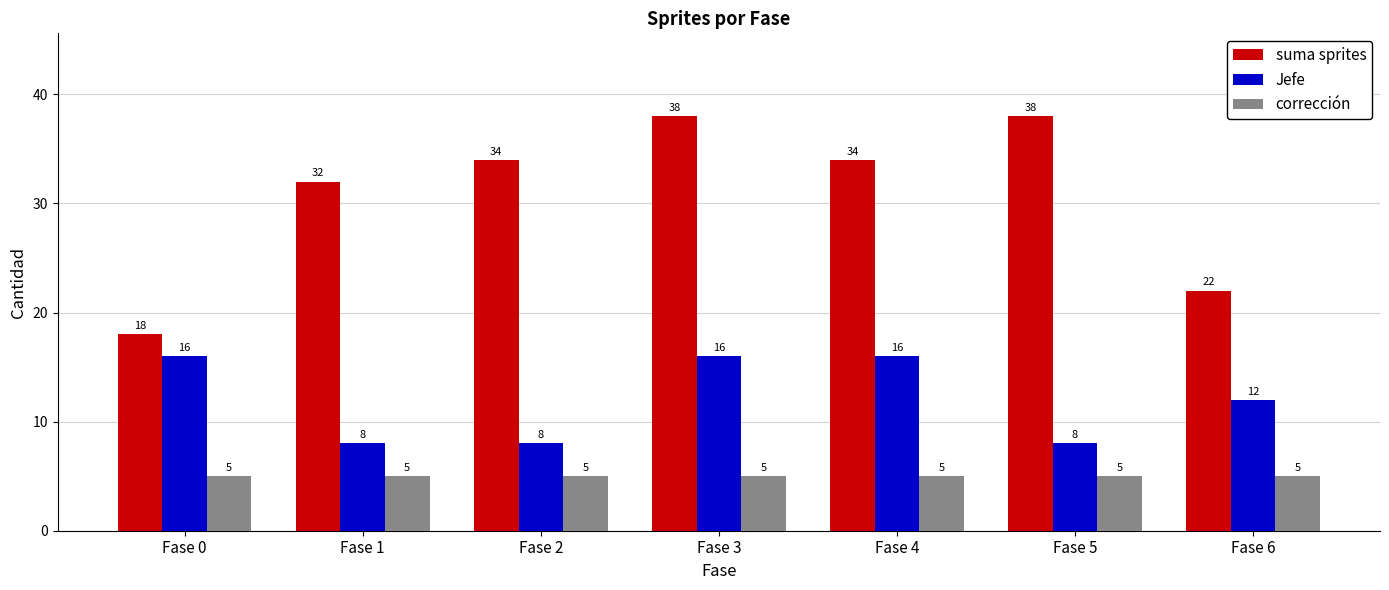

Rank the series at Fase 4 from highest to lowest value.

suma sprites, Jefe, corrección